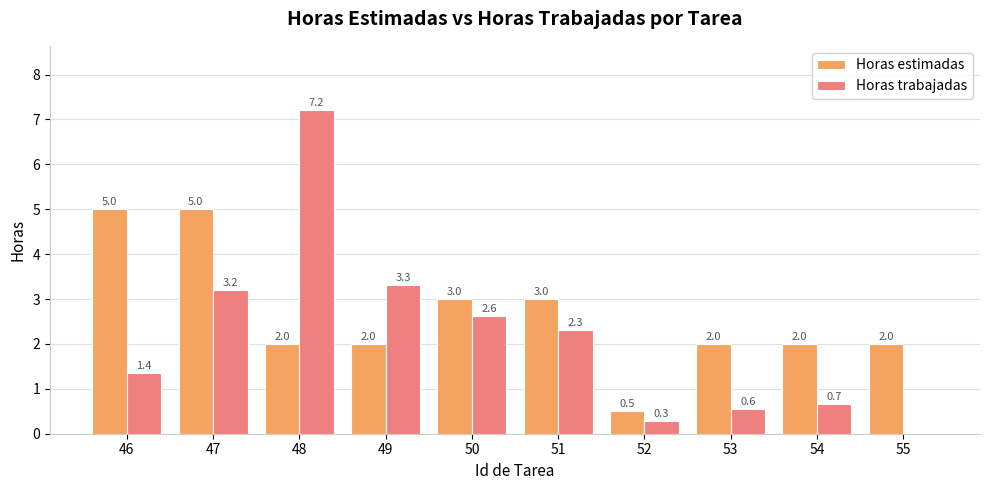

What is the greatest value displayed?

7.2